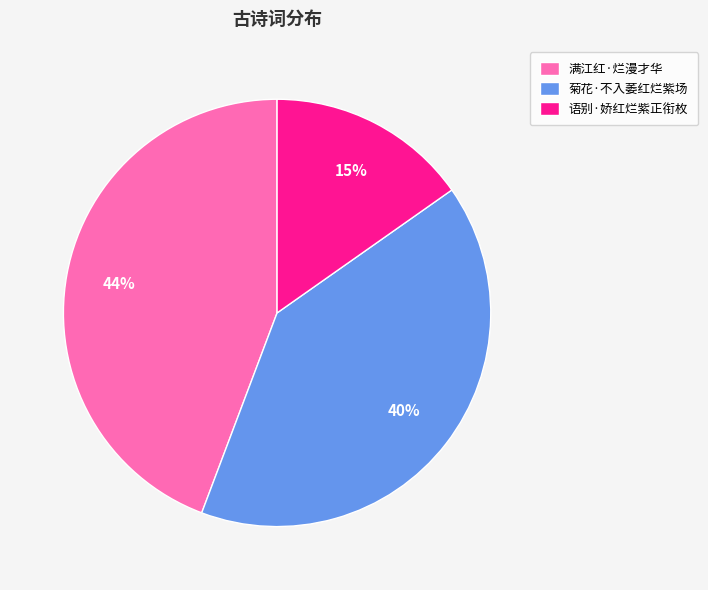

Approximately how many times larger is the value at 满江红·烂漫才华 compared to 语别·娇红烂紫正衔枚?

2.9